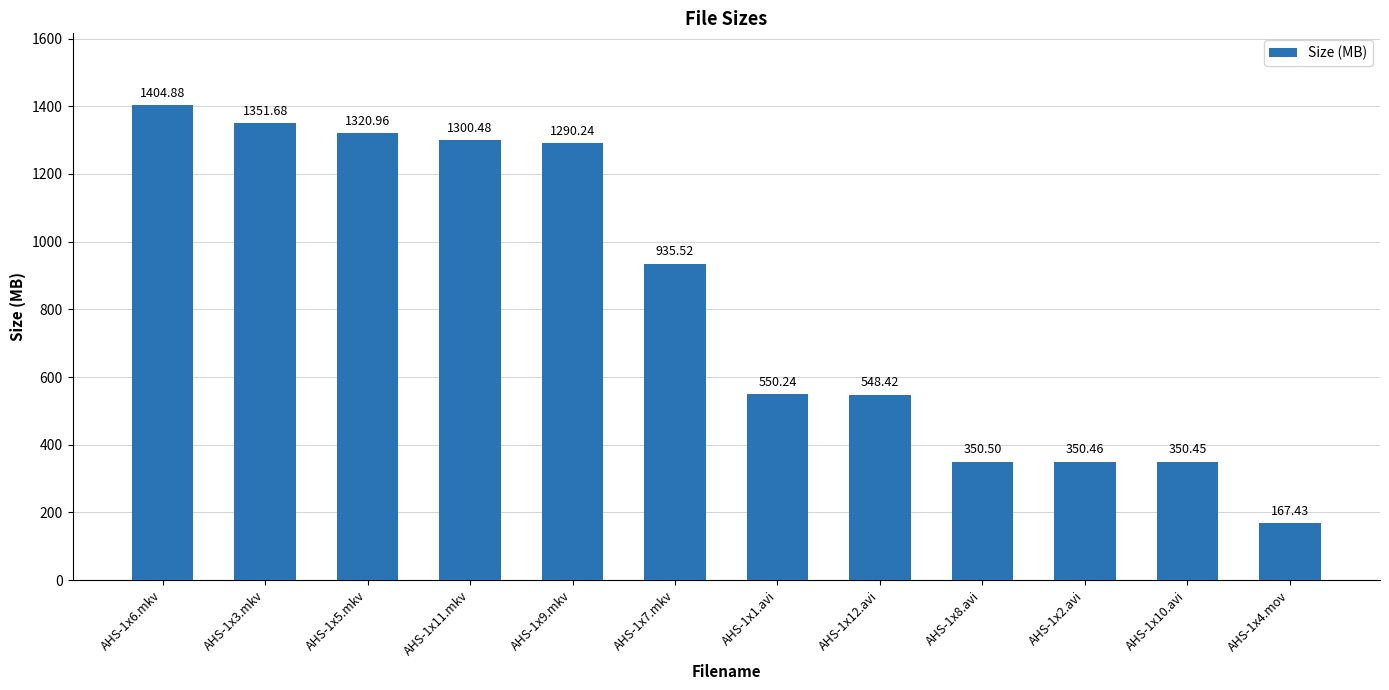

Count the number of values greater than 935.

6